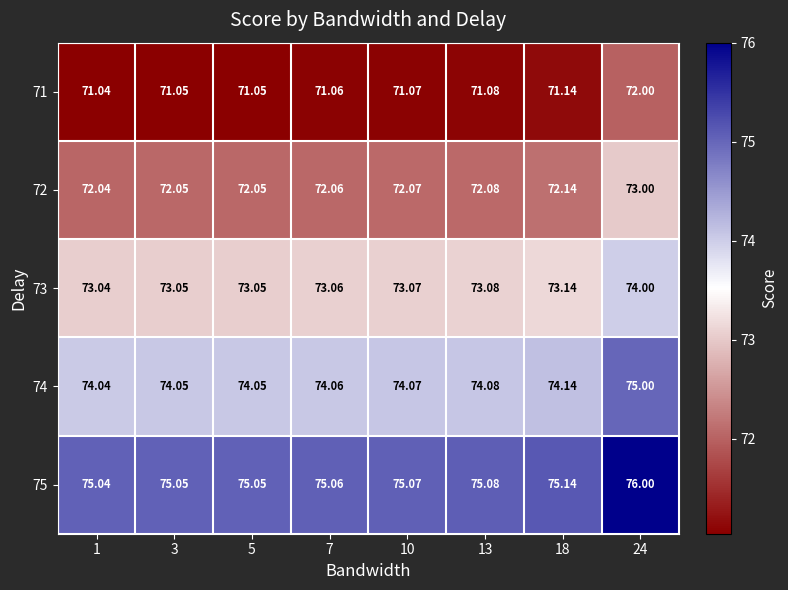

Which series has the largest total across all categories?

75